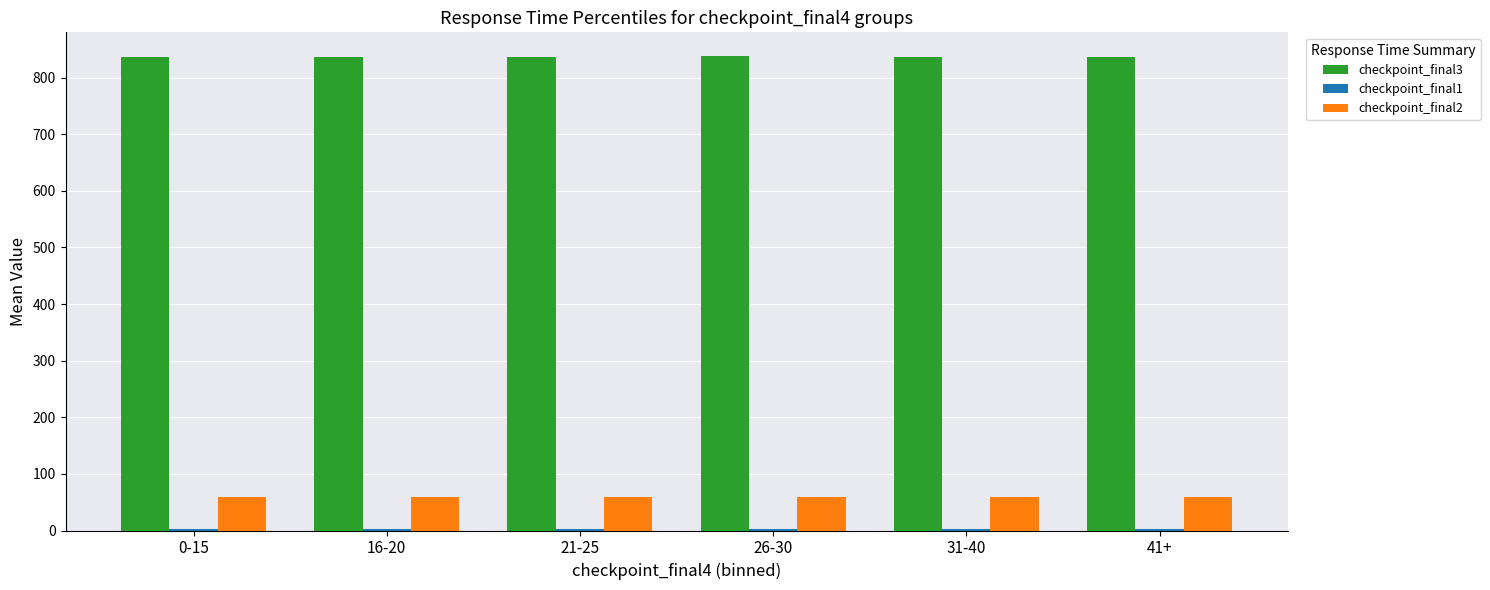

How many data points in checkpoint_final3 are above 836?

3